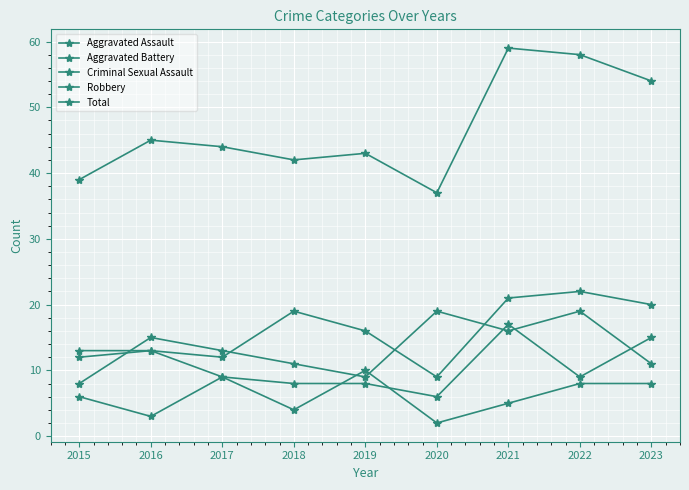

Reading right to left, extract all data points from this chart.

Aggravated Assault: 2023=20	2022=22	2021=21	2020=9	2019=16	2018=19	2017=12	2016=13	2015=12
Aggravated Battery: 2023=15	2022=9	2021=17	2020=6	2019=8	2018=8	2017=9	2016=13	2015=13
Criminal Sexual Assault: 2023=8	2022=8	2021=5	2020=2	2019=10	2018=4	2017=9	2016=3	2015=6
Robbery: 2023=11	2022=19	2021=16	2020=19	2019=9	2018=11	2017=13	2016=15	2015=8
Total: 2023=54	2022=58	2021=59	2020=37	2019=43	2018=42	2017=44	2016=45	2015=39